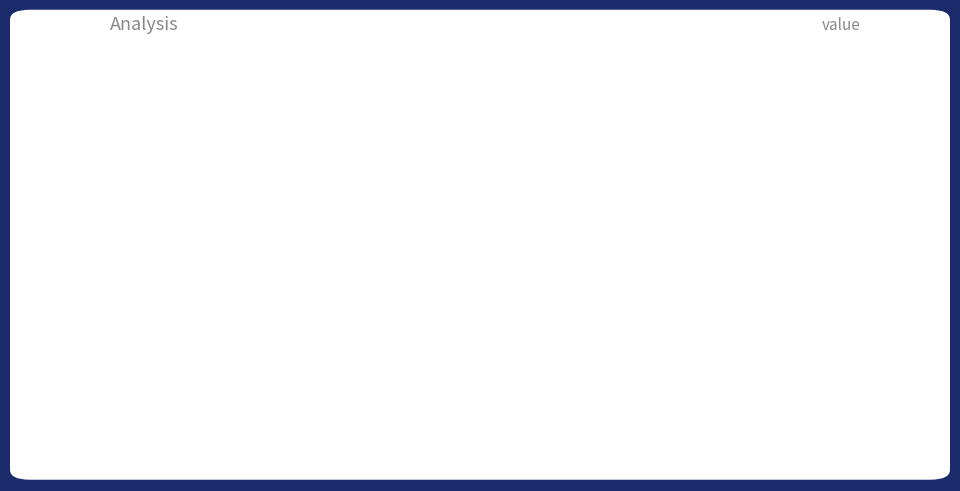

Which series has the widest spread of values?

deltas